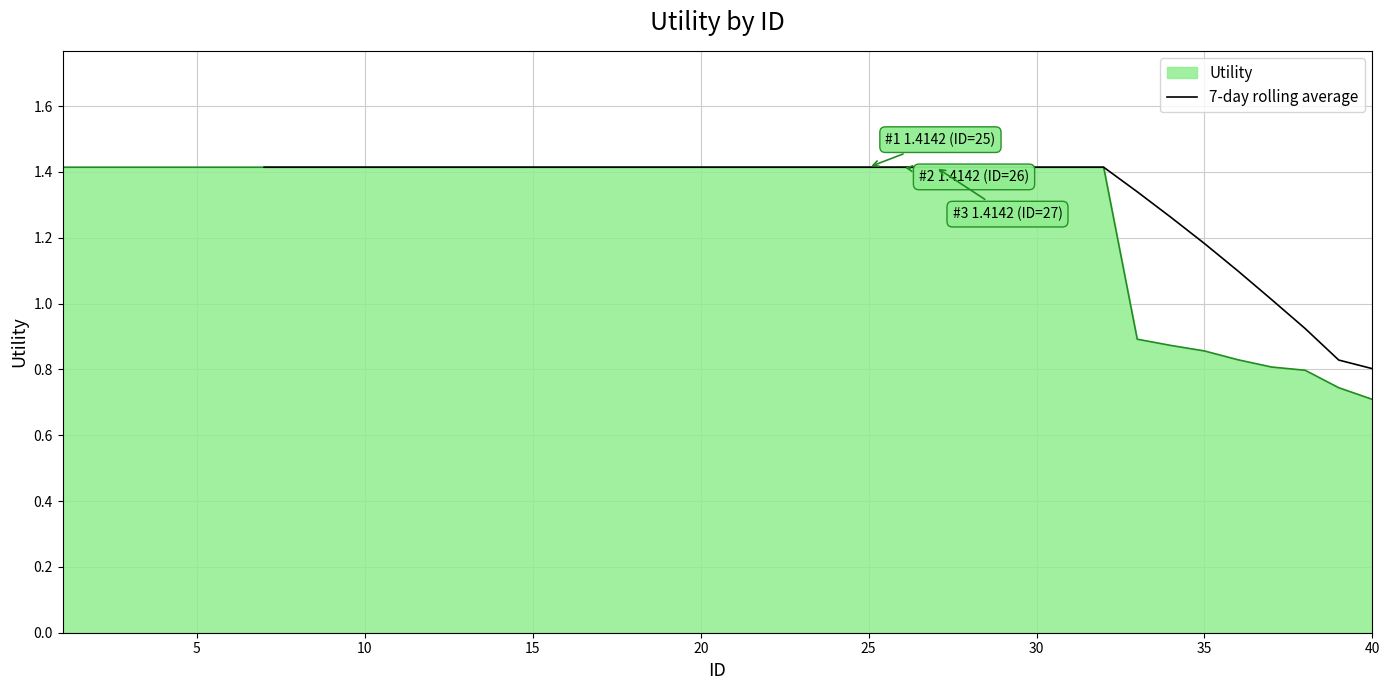

The value of 7-day rolling average at 25 is 0.3. True or false?

False